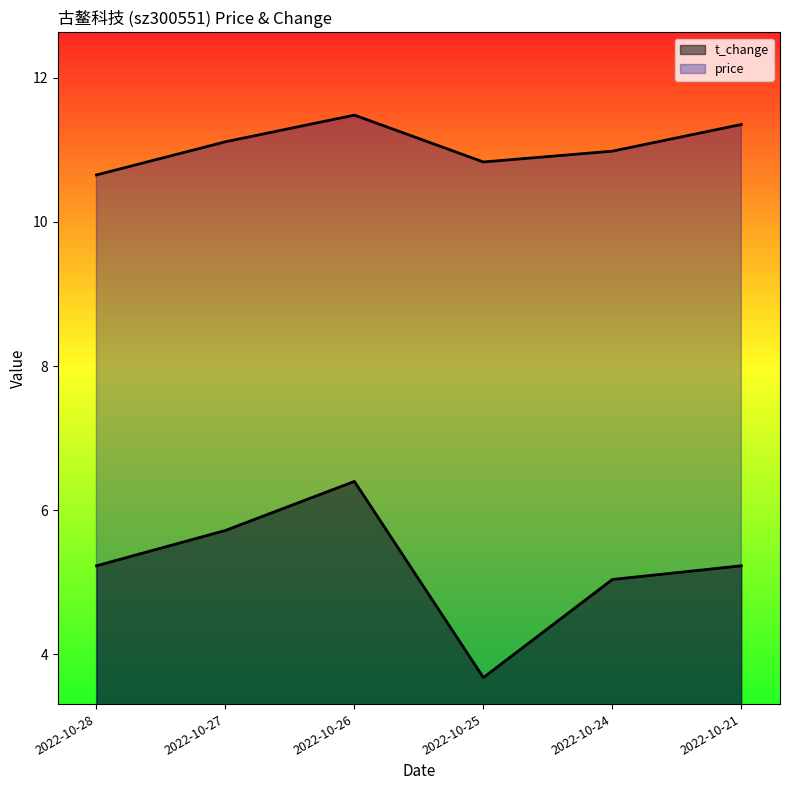

Rank the series at 2022-10-21 from lowest to highest value.

t_change, price